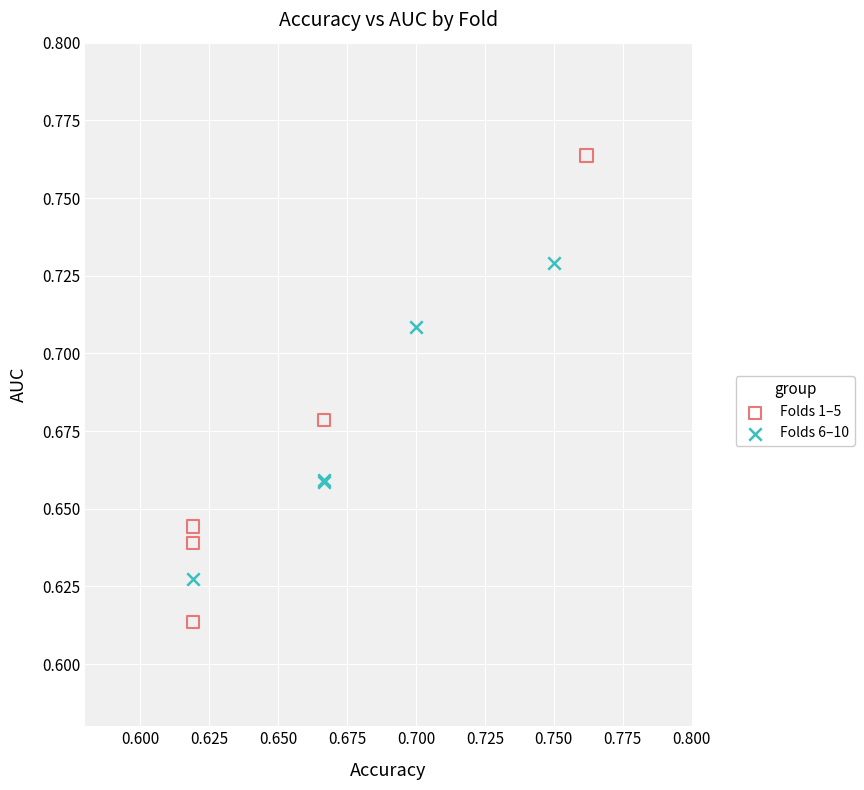

Which series contains the lowest Y value?

Folds 1–5